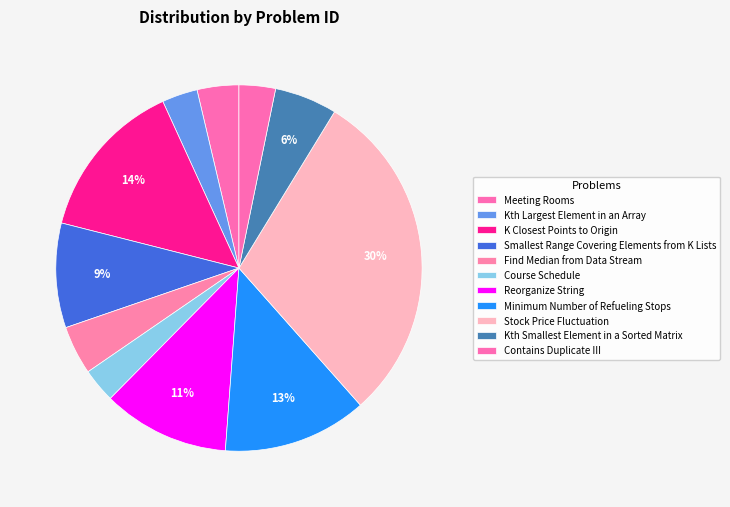

How many segments does this pie chart have?

11